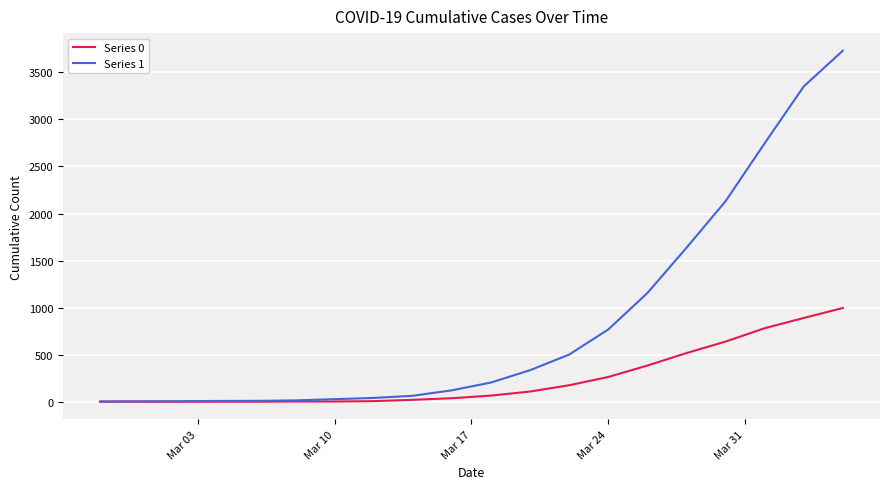

List the series in order of their peak value, highest first.

Series 1, Series 0